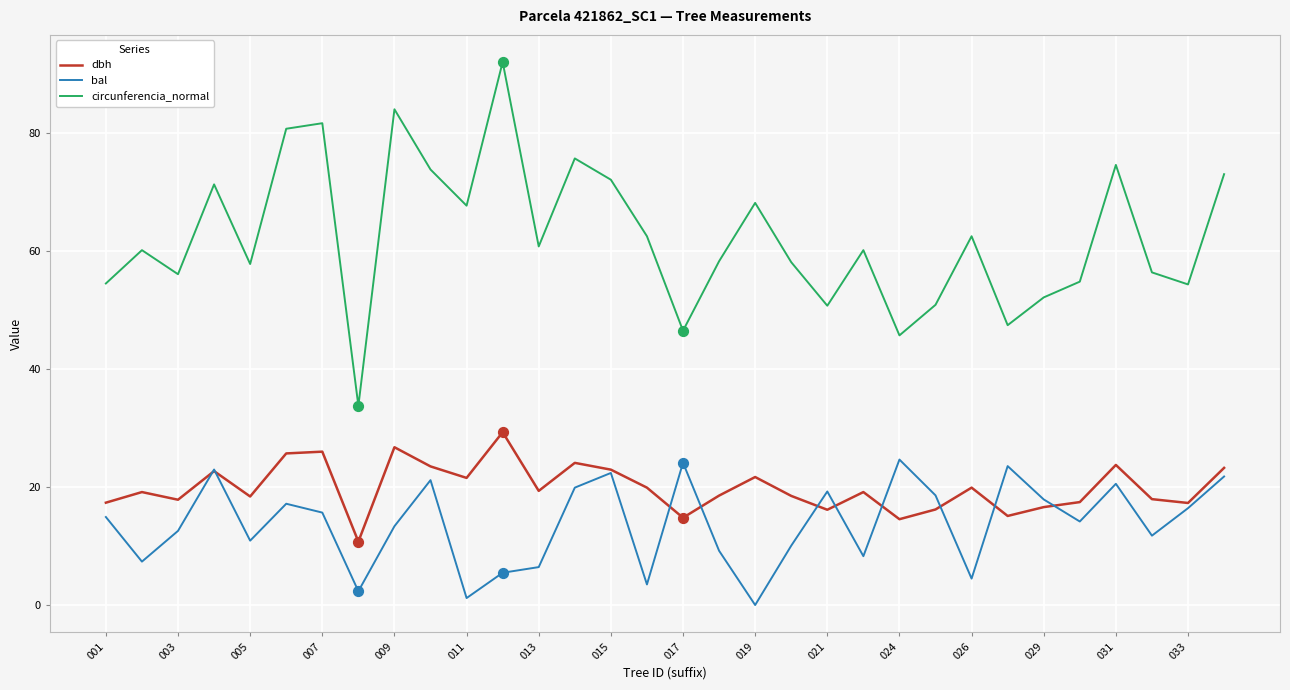

List the series in order of their peak value, highest first.

circunferencia_normal, dbh, bal